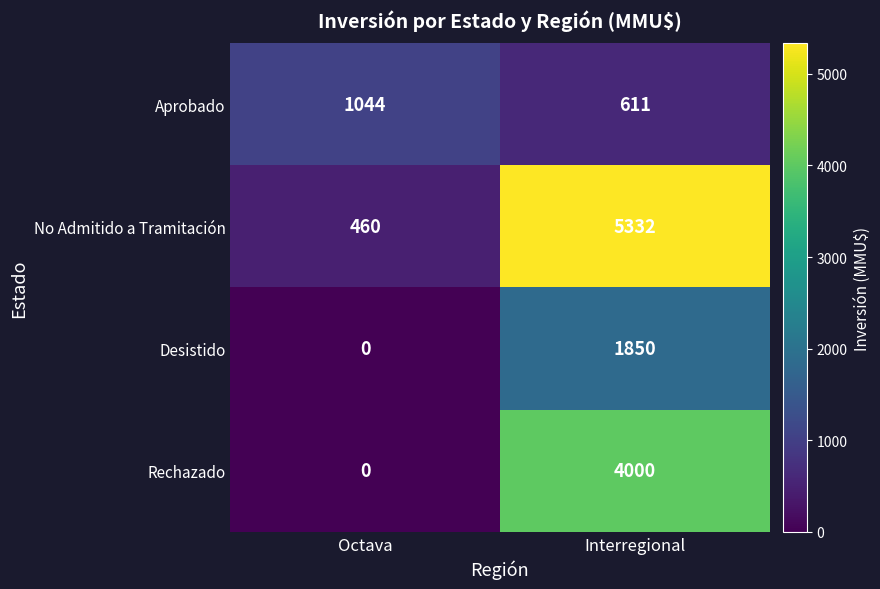

Which category has the lowest value across all series?

Octava